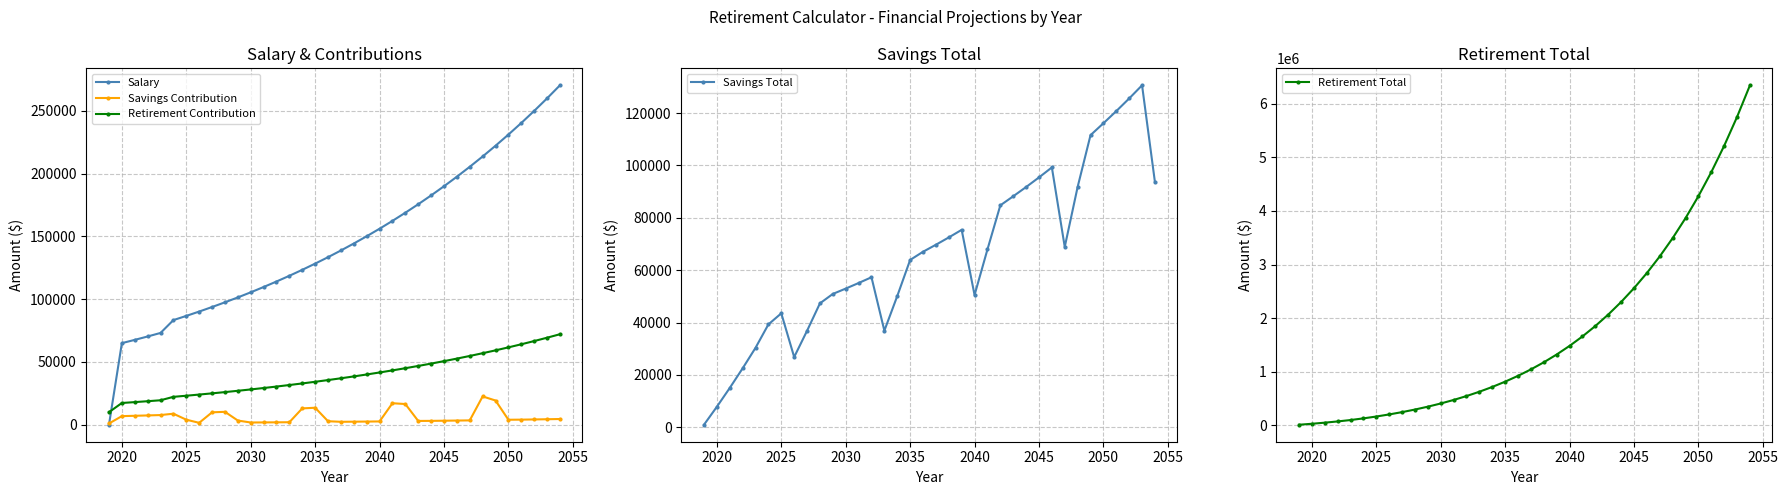

Which series has the largest range (max minus min)?

Retirement Total